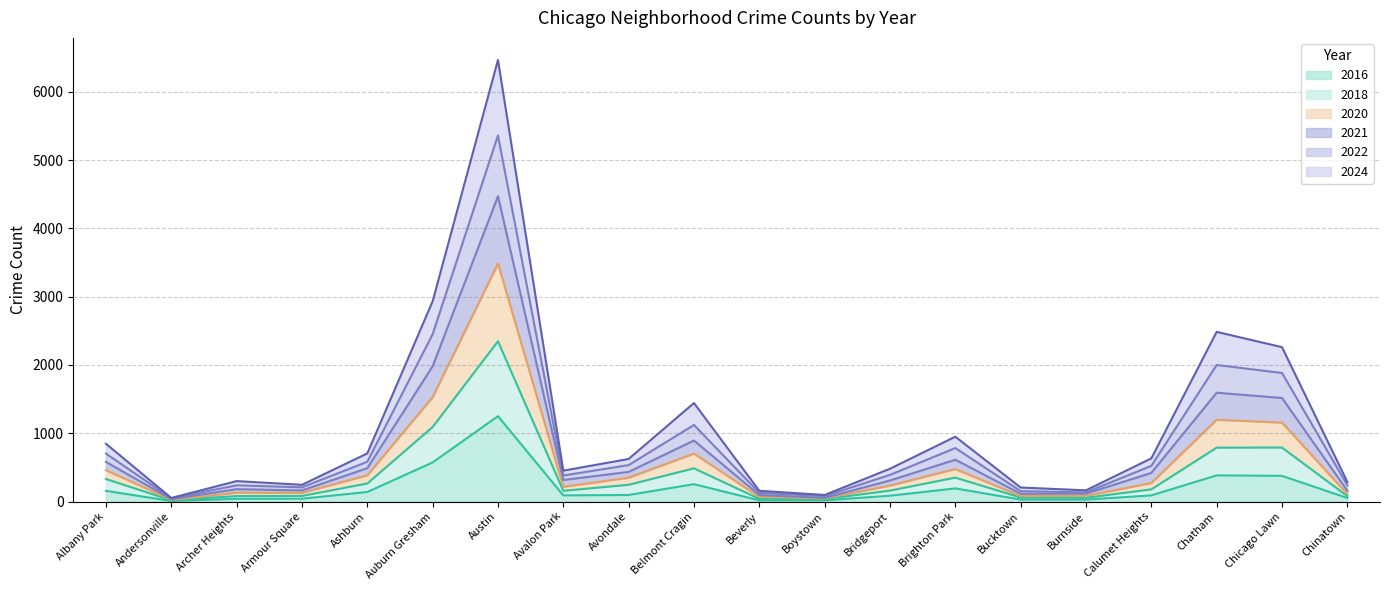

What is the value of the 2024 point at the 12th from the left?

55